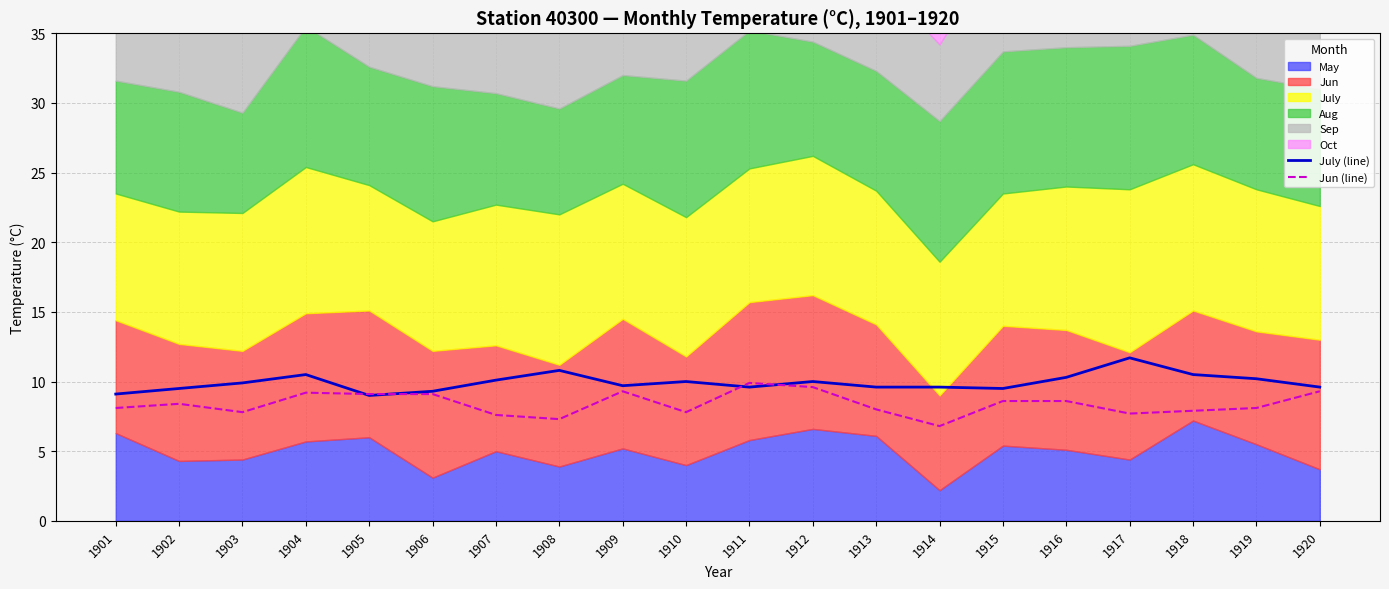

At how many categories does at least one series exceed 8?

20